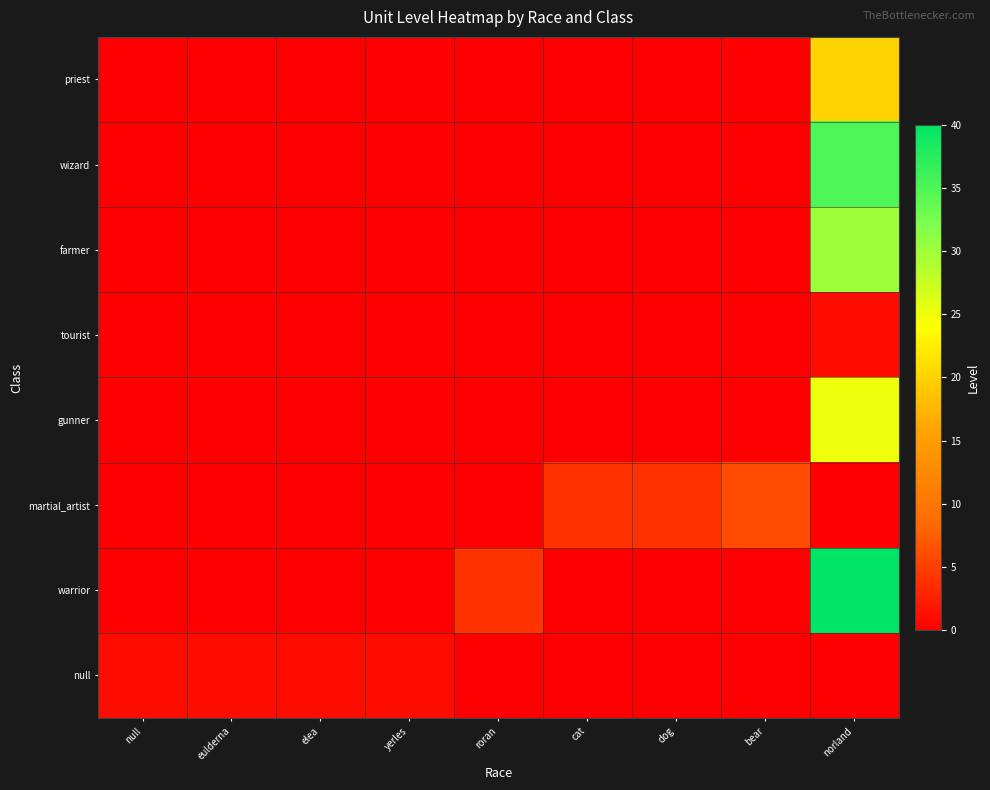

At dog, list the series in order from smallest to largest.

null, warrior, gunner, tourist, farmer, wizard, priest, martial_artist